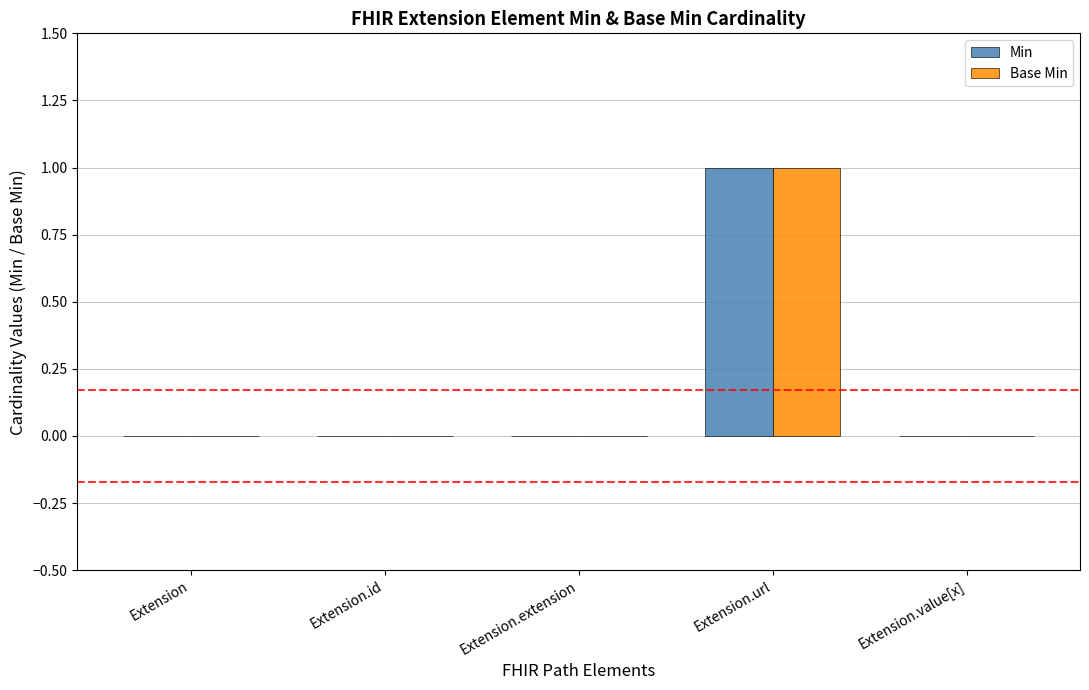

Is it true that Base Min equals 0 at Extension?

True